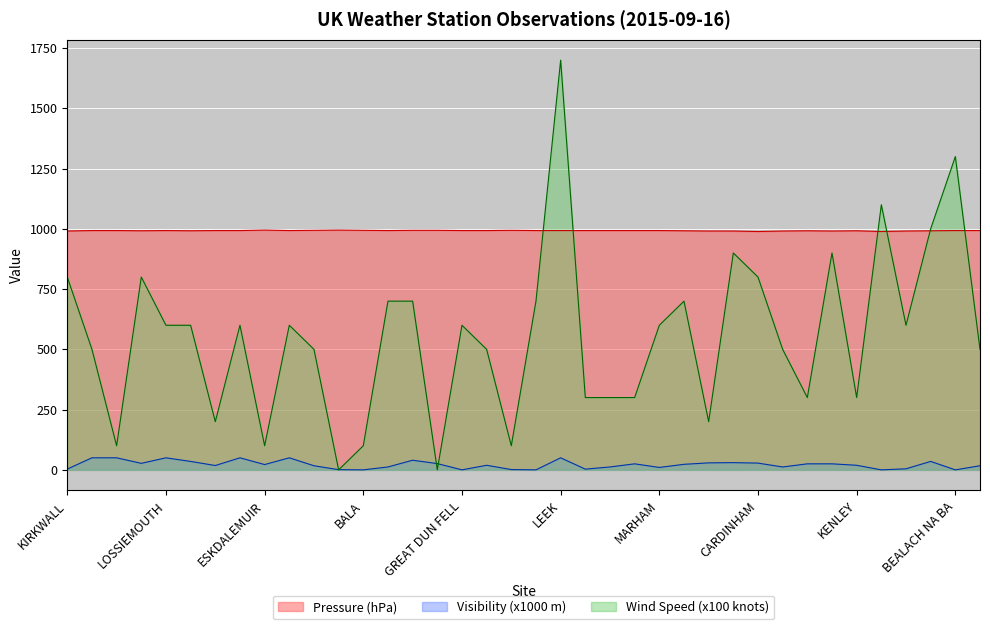

Does the chart display data point markers on the line(s)?

No